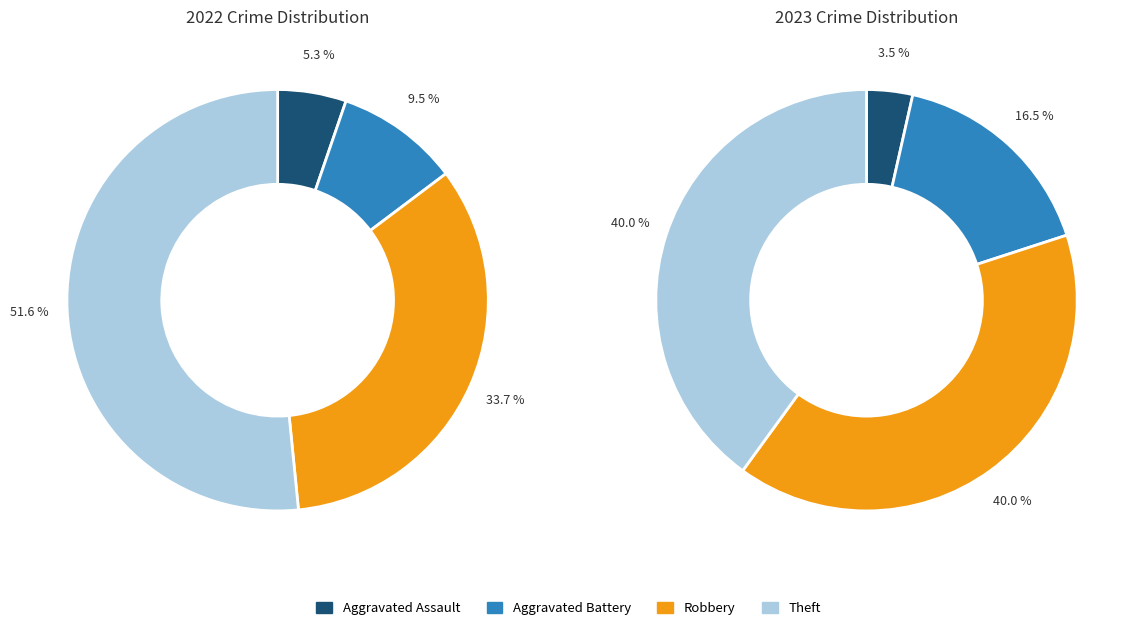

Rank the series by their maximum value, from highest to lowest.

values_2022, values_2023